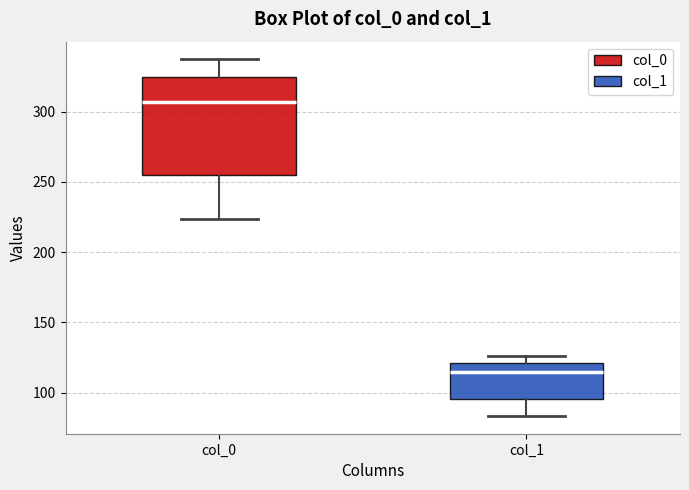

Reading left to right, read every box against the y-axis: the position of its median line, the range the box covers, and the ends of its whiskers. The values are not printed on the chart, so give them approximately, as read against the axis.

col_0: median 305, box 255 to 325, whiskers 225 to 335
col_1: median 115, box 95 to 120, whiskers 85 to 125